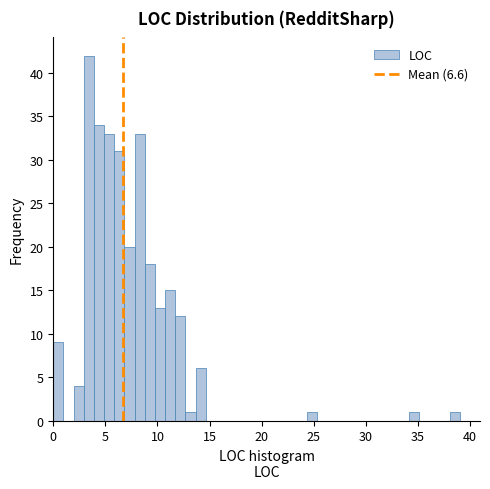

Read against the x-axis, roughly where is the centre of the tallest bar?

3.5